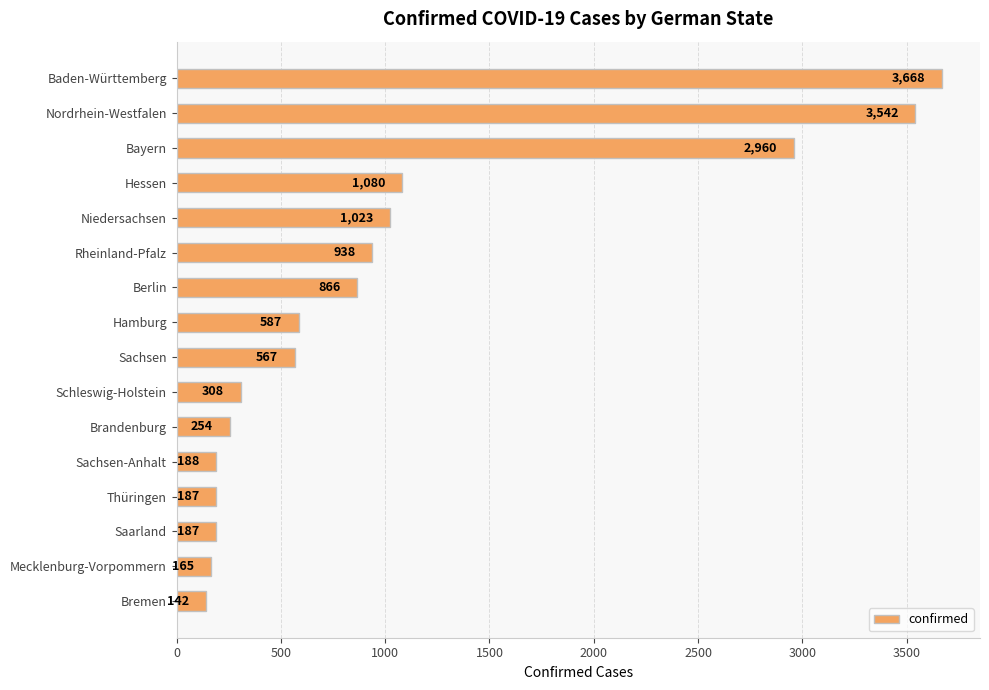

Reading bottom to top, list all the values displayed in this chart.

142	165	187	187	188	254	308	567	587	866	938	1023	1080	2960	3542	3668